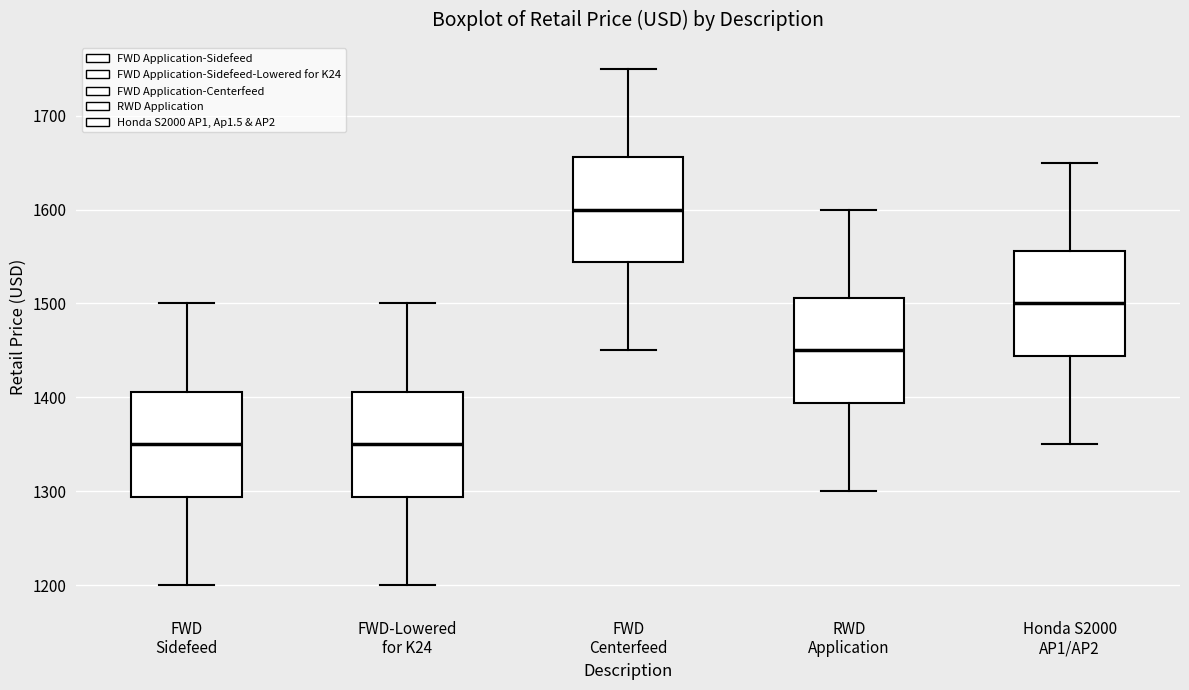

Reading left to right, read every box against the y-axis: the position of its median line, the range the box covers, and the ends of its whiskers. The values are not printed on the chart, so give them approximately, as read against the axis.

FWD Sidefeed: median 1350, box 1290 to 1410, whiskers 1200 to 1500
FWD-Lowered for K24: median 1350, box 1290 to 1410, whiskers 1200 to 1500
FWD Centerfeed: median 1600, box 1540 to 1660, whiskers 1450 to 1750
RWD Application: median 1450, box 1390 to 1510, whiskers 1300 to 1600
Honda S2000 AP1/AP2: median 1500, box 1440 to 1560, whiskers 1350 to 1650